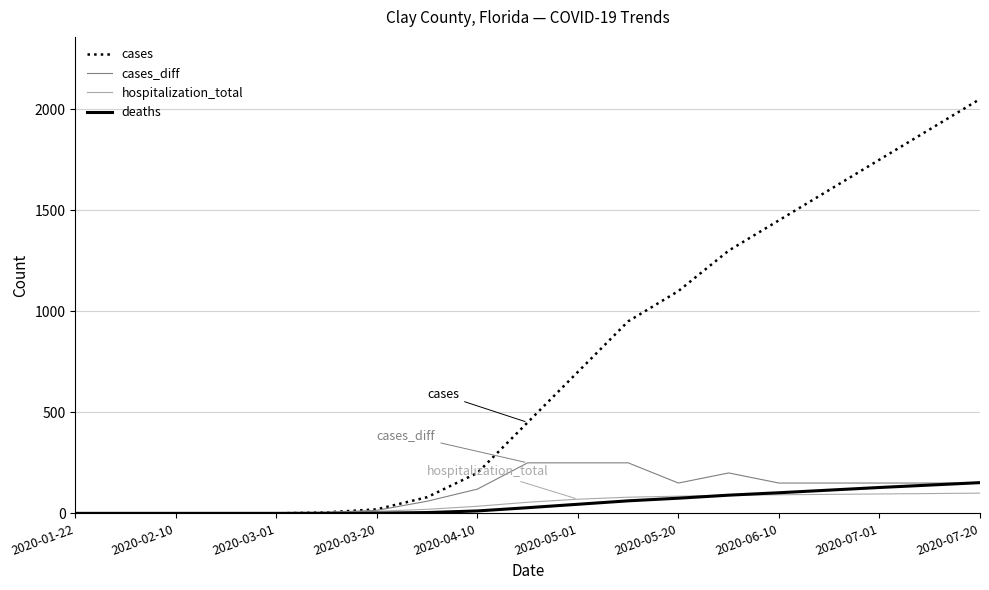

Which series has the largest total across all categories?

cases